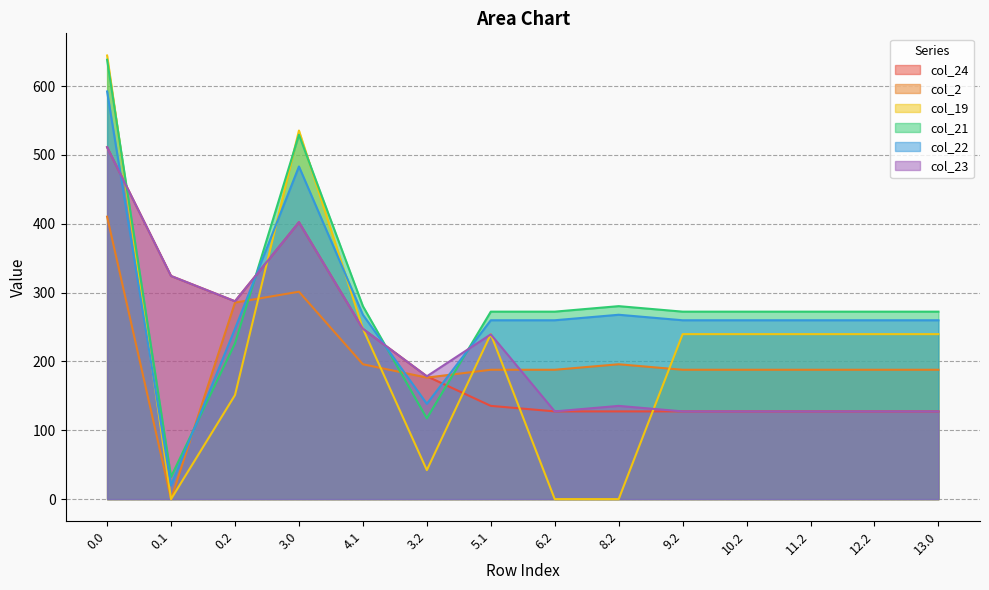

What is the total value across all series at 13.0?

1214.8